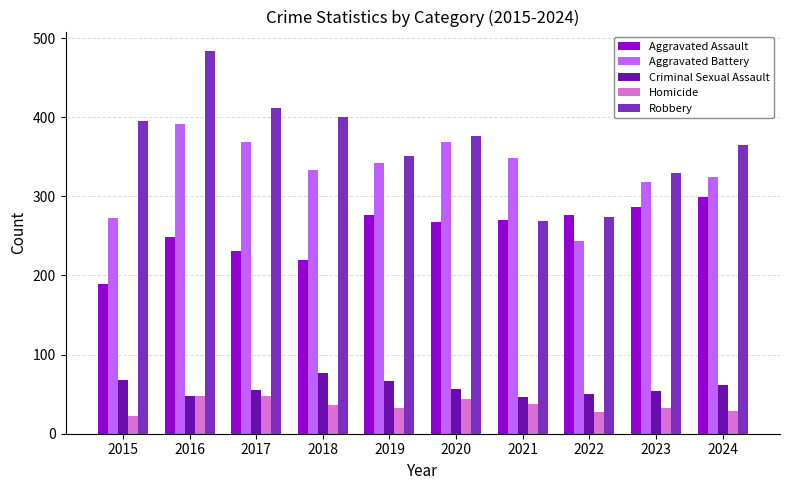

What is the sum of all Homicide values?

358